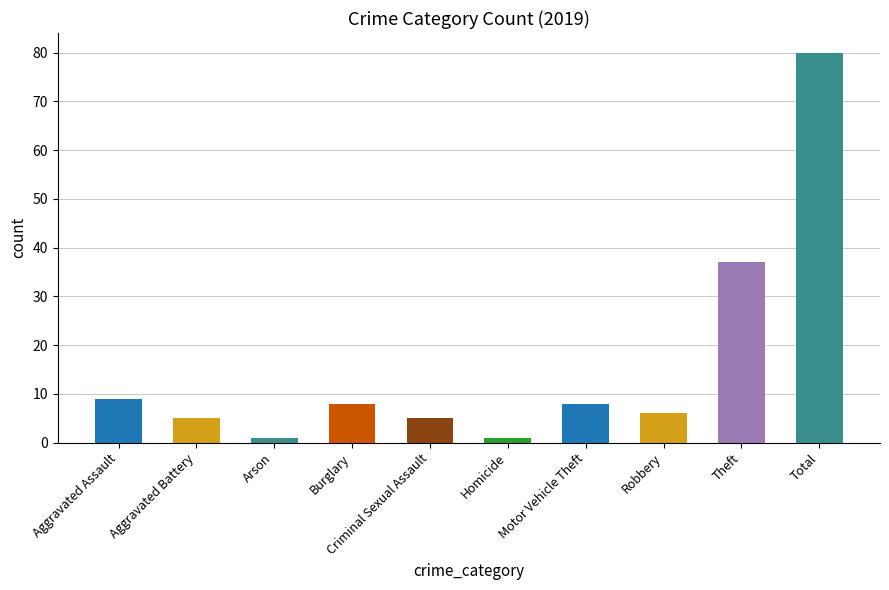

What is the approximate value of 2019 at Total, to the nearest 10?

80